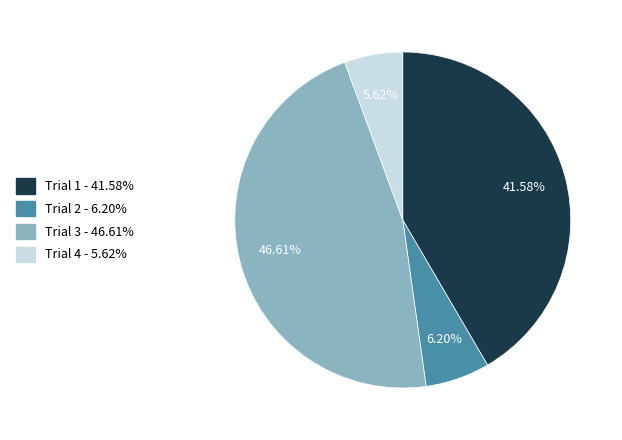

What is the smallest slice in the pie chart?

Trial 4